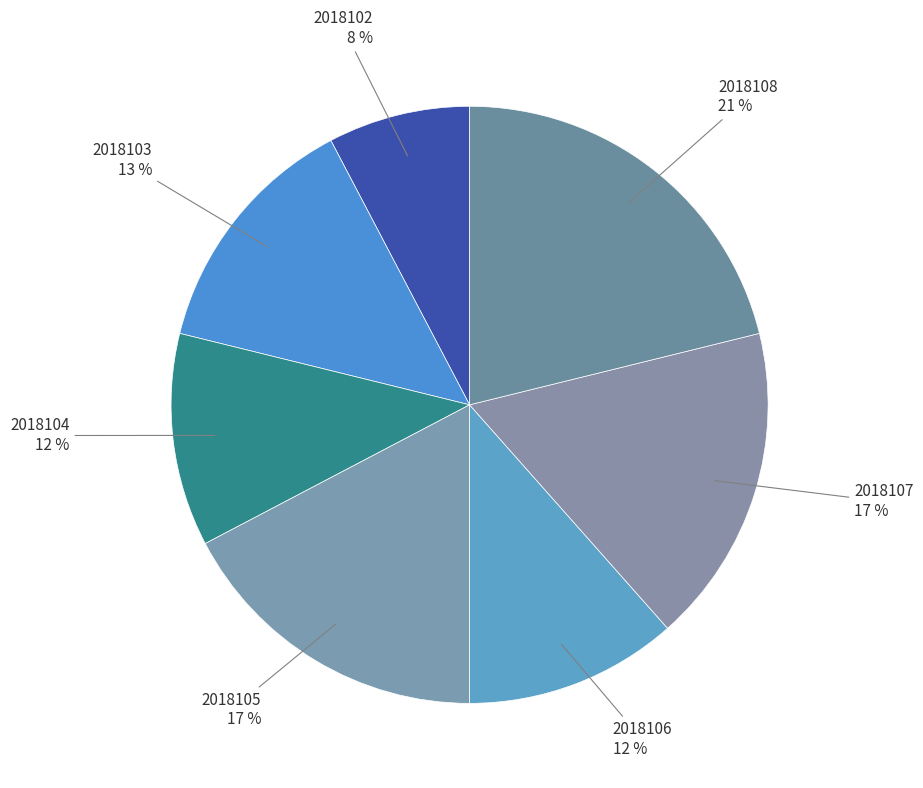

What percentage is the 2018106 slice, to the nearest percent?

12%